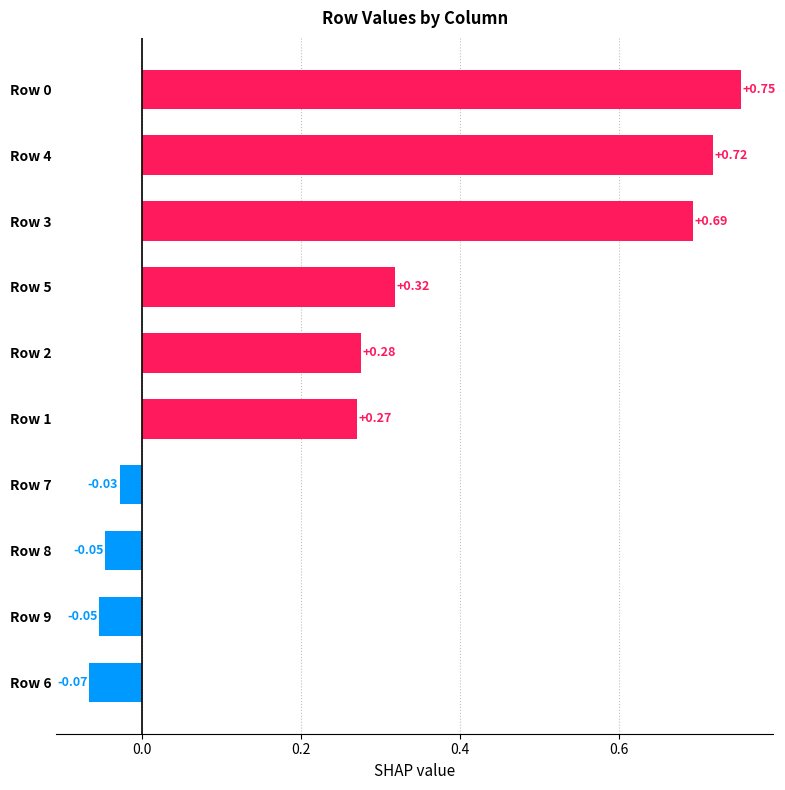

How many data points are above 0?

6